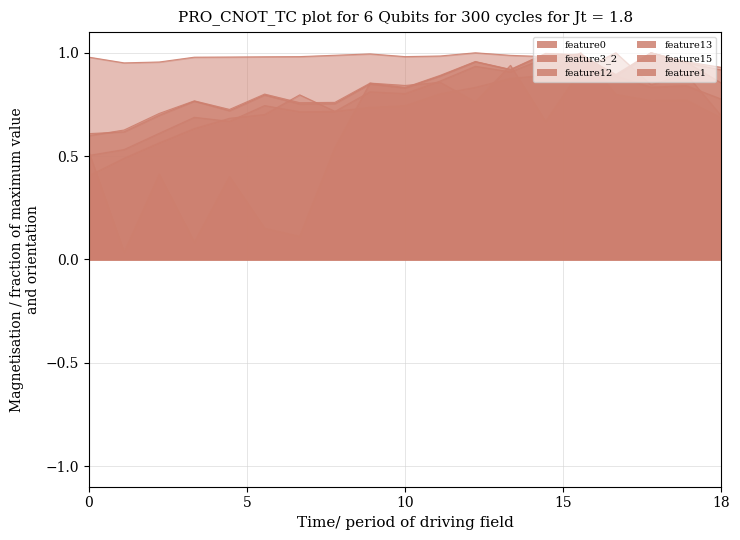

In feature1, how many points are higher than both neighbors (excluding endpoints)?

4